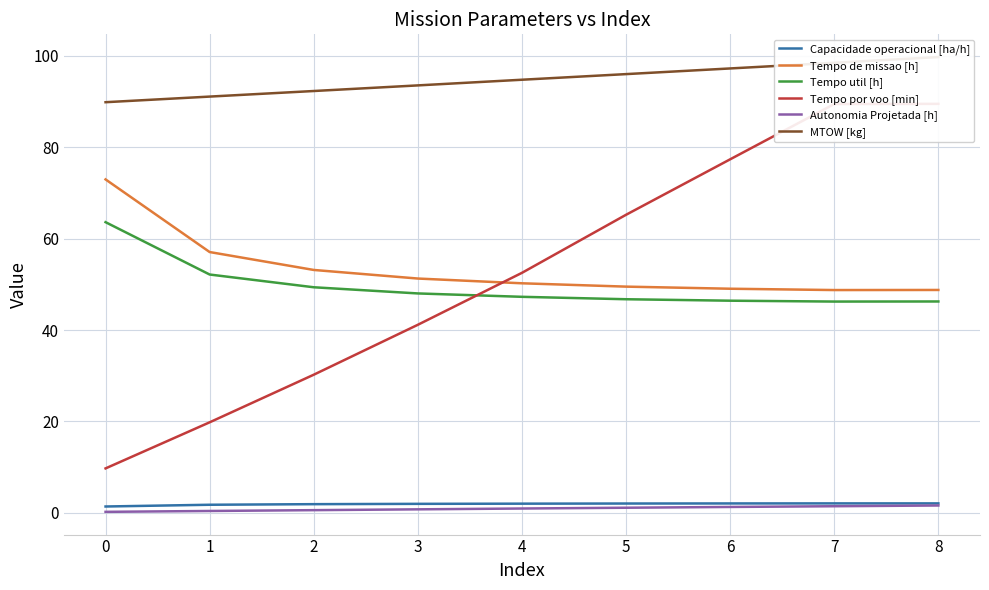

True or false: Autonomia Projetada [h] and MTOW [kg] intersect in this chart.

False